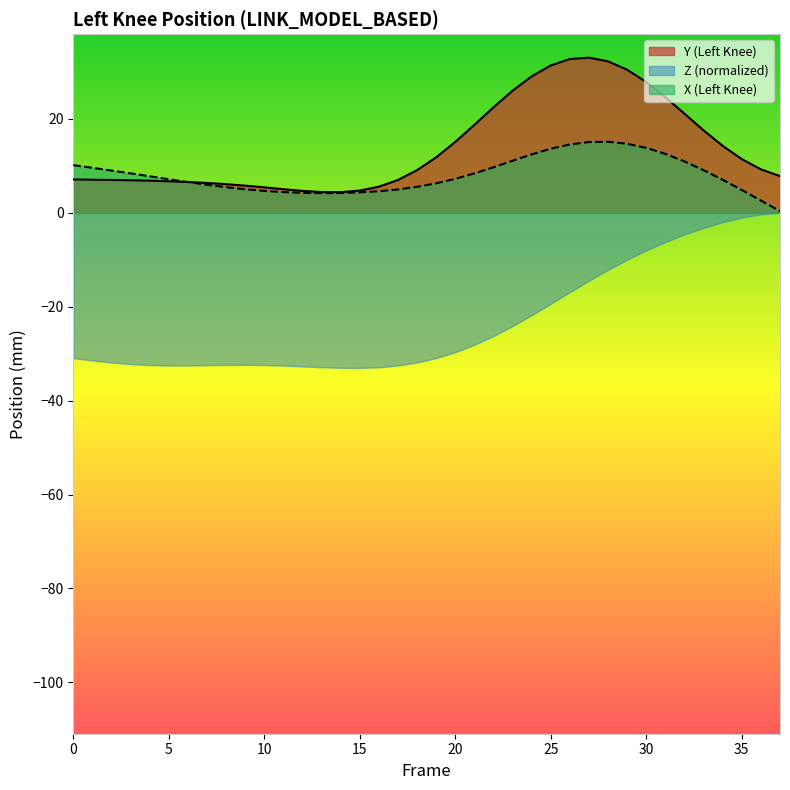

True or false: Y has a value of 24.6 at 31.

True